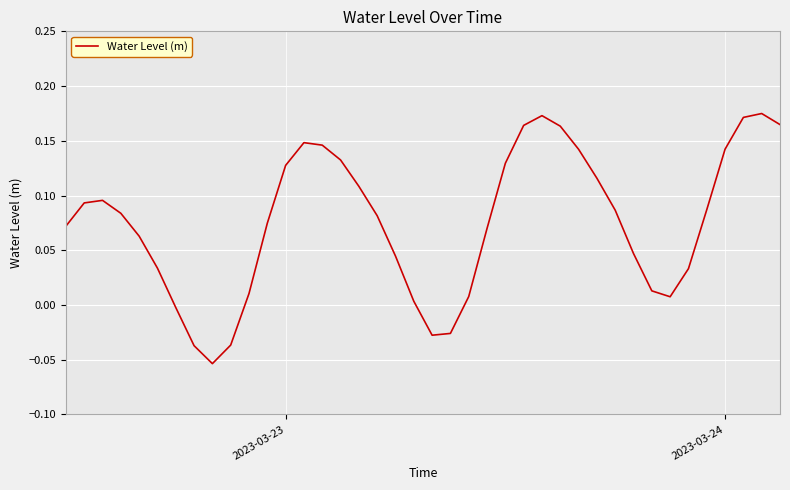

What is the difference between the second highest and second lowest values?

0.2